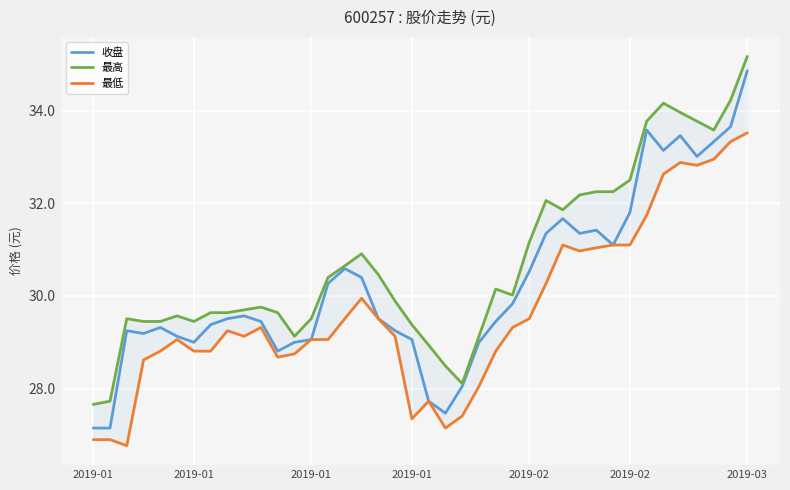

What are all the series names shown in the legend?

收盘, 最高, 最低